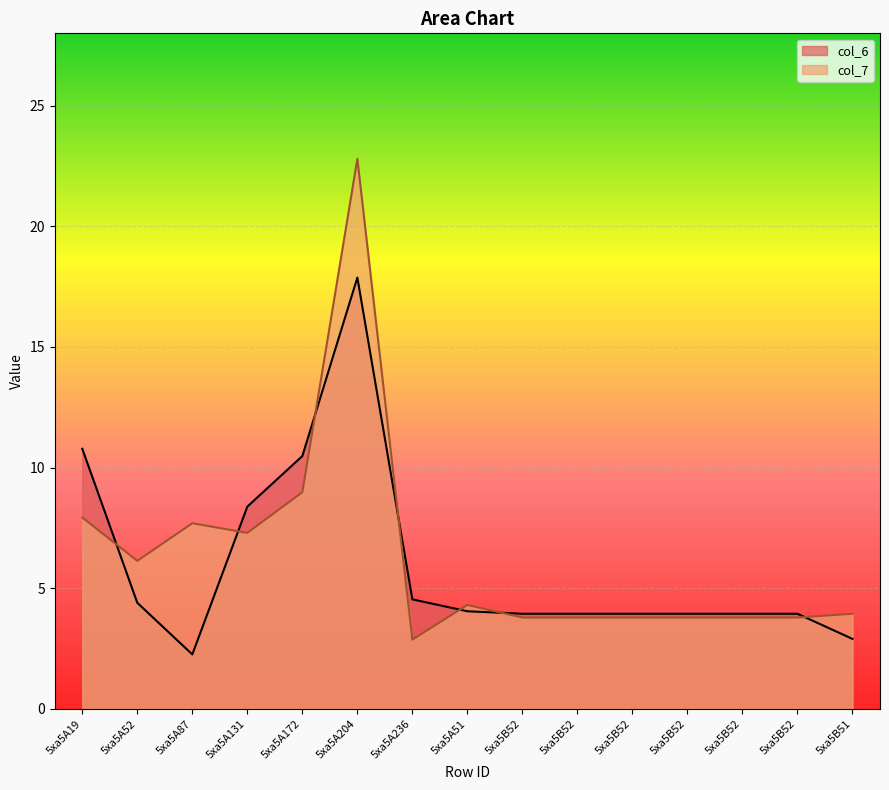

Which series has the largest total across all categories?

col_7